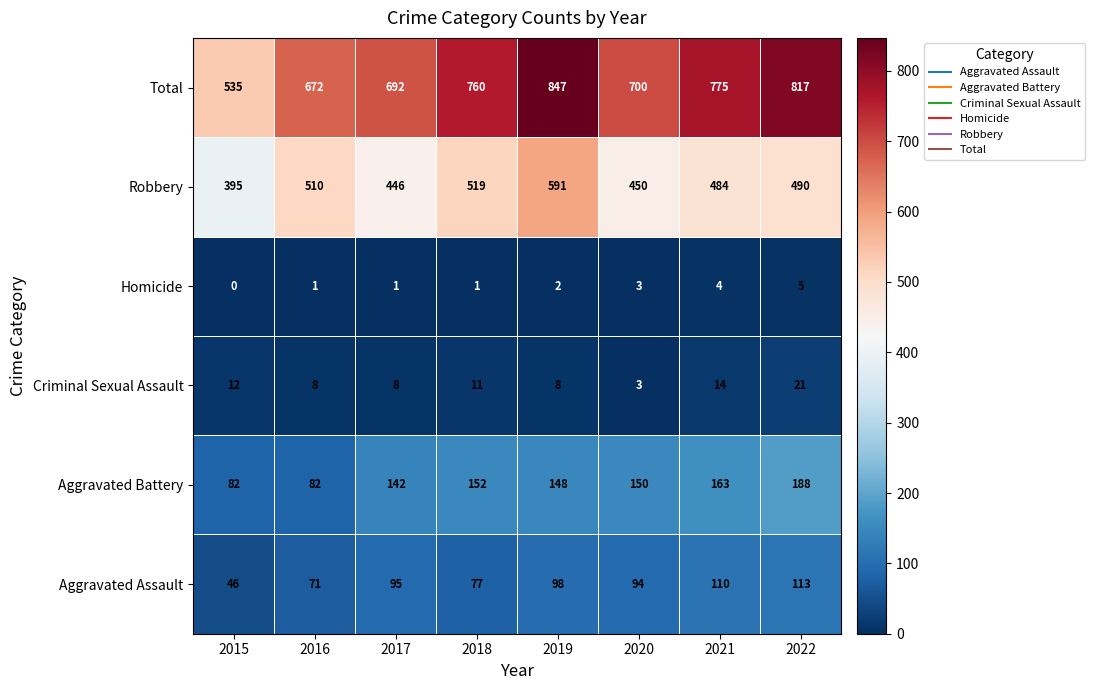

True or false: Aggravated Battery has a value of 148 at 2019.

True